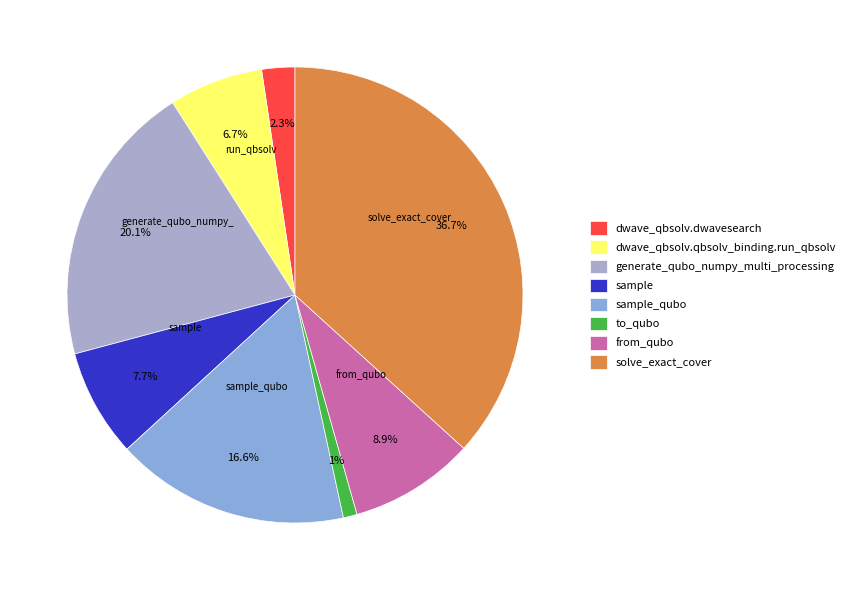

Rank the categories by value from highest to lowest.

solve_exact_cover, generate_qubo_numpy_multi_processing, sample_qubo, from_qubo, sample, dwave_qbsolv.qbsolv_binding.run_qbsolv, dwave_qbsolv.dwavesearch, to_qubo